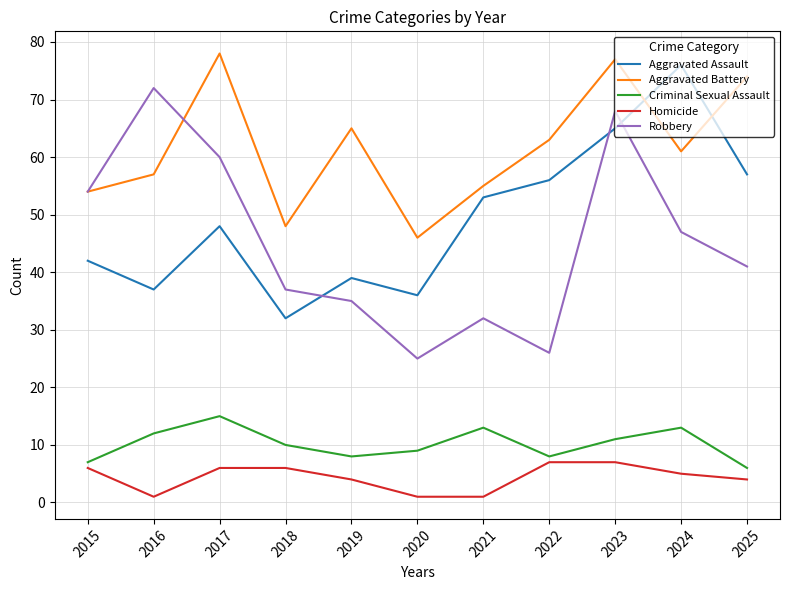

Does the chart display data point markers on the line(s)?

No